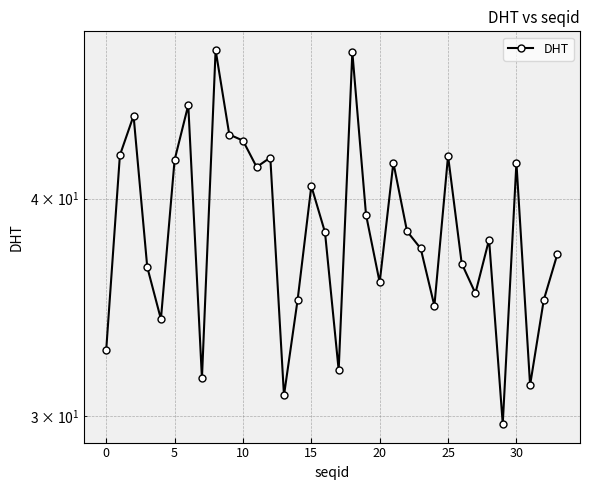

What is the difference between the maximum and minimum values?

19.0